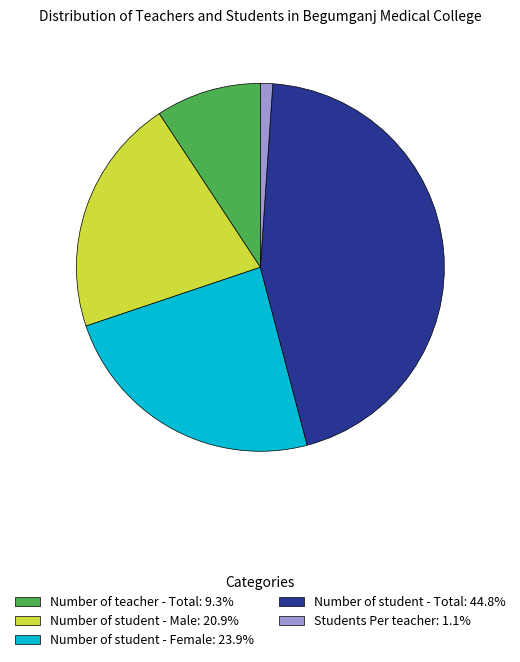

The Number of teacher - Total slice represents 9% of the pie. True or false?

True